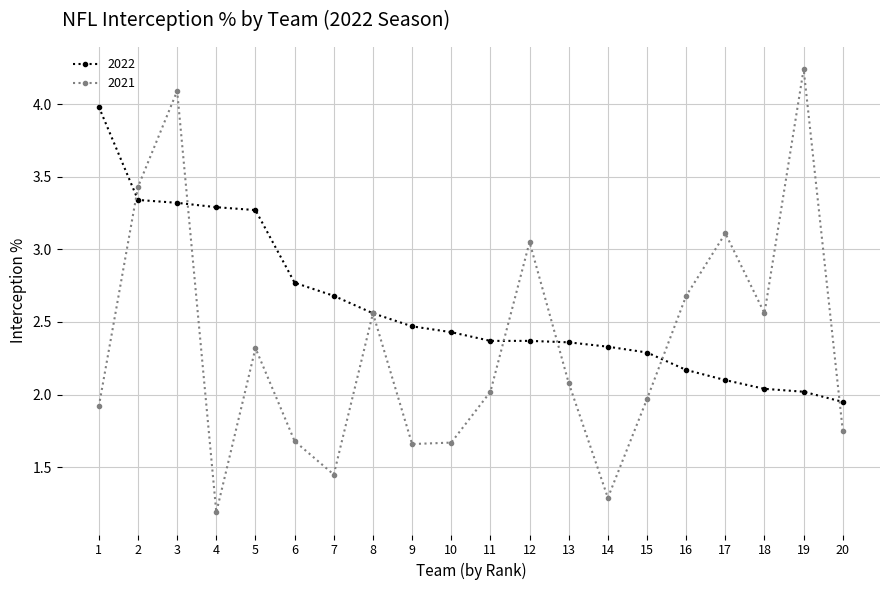

How many values in the 2022 series exceed 2?

19